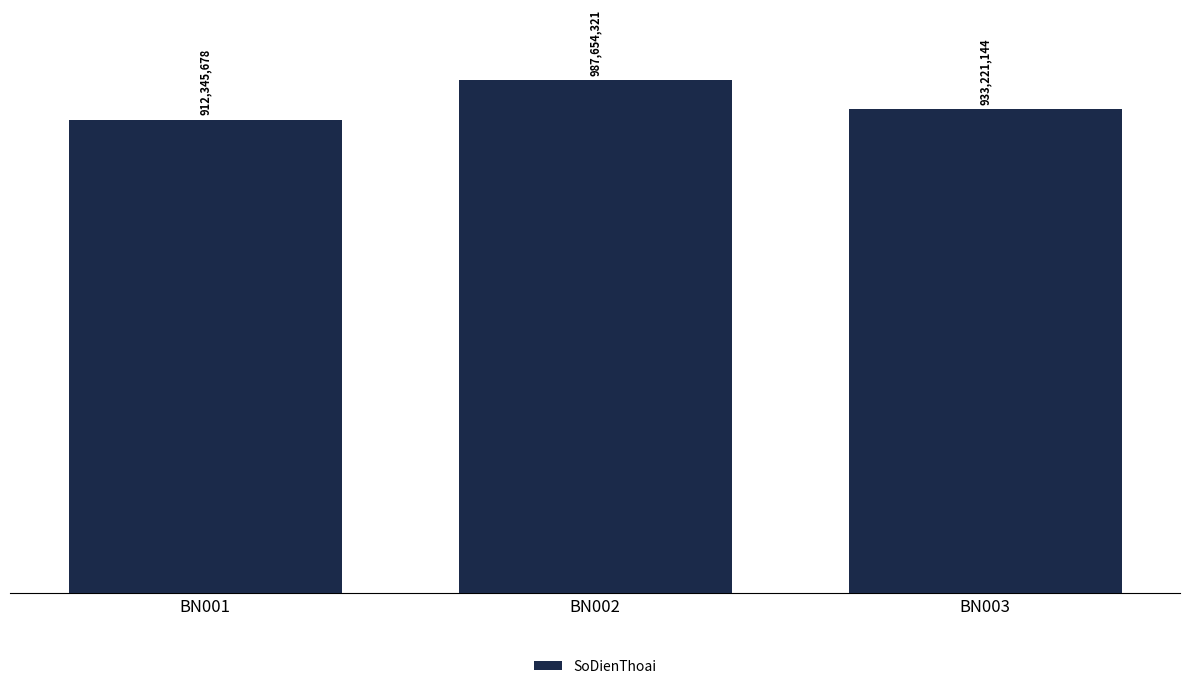

At which category does the chart reach its minimum across all series?

BN001